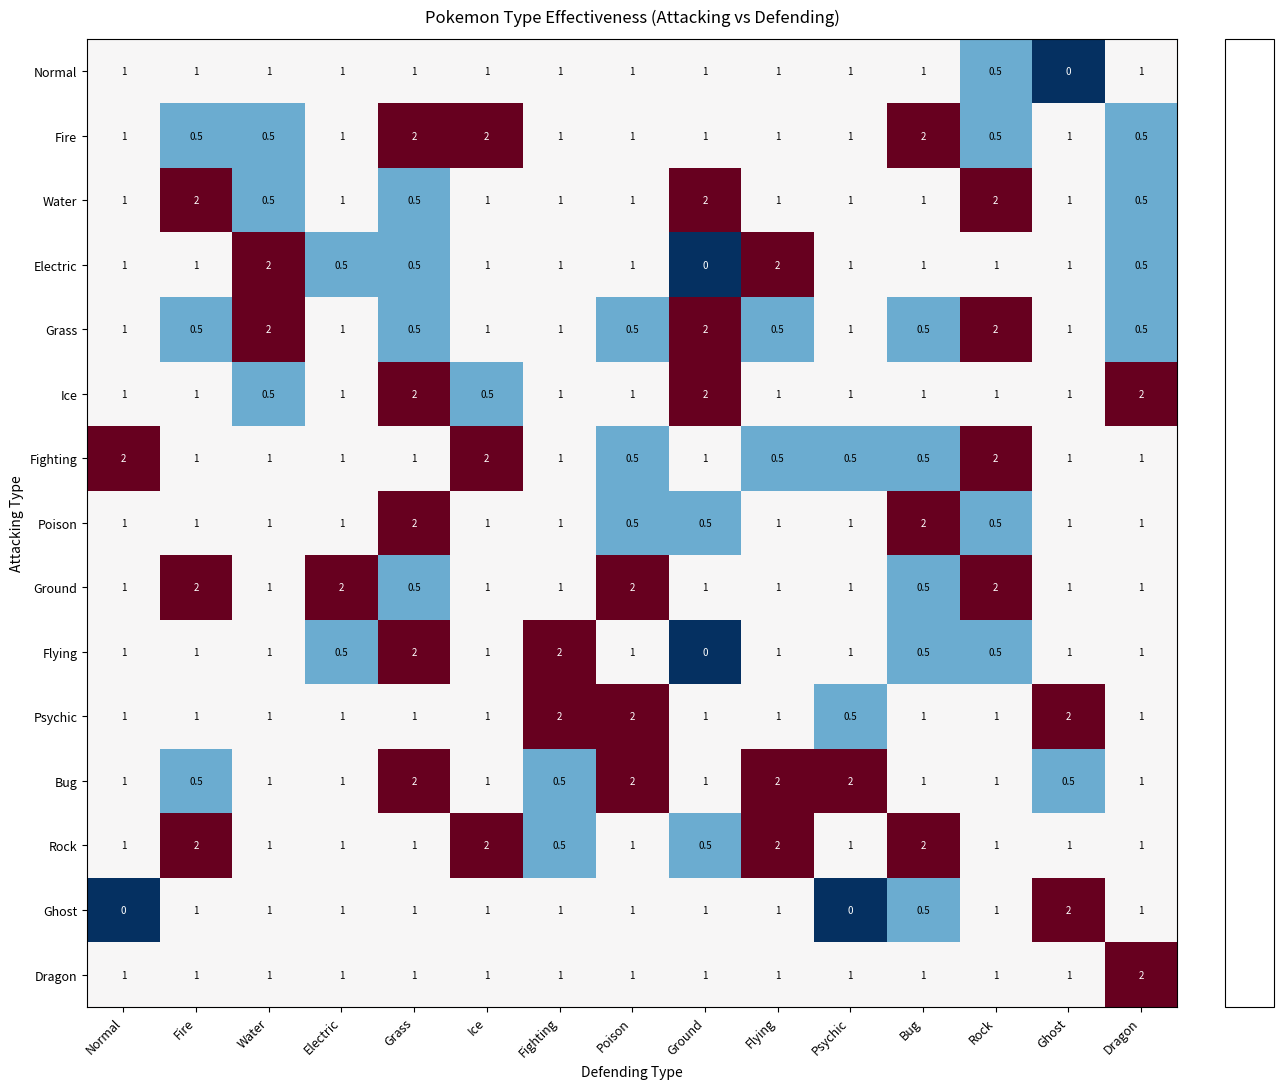

What is the sum of all Fire values?

16.0